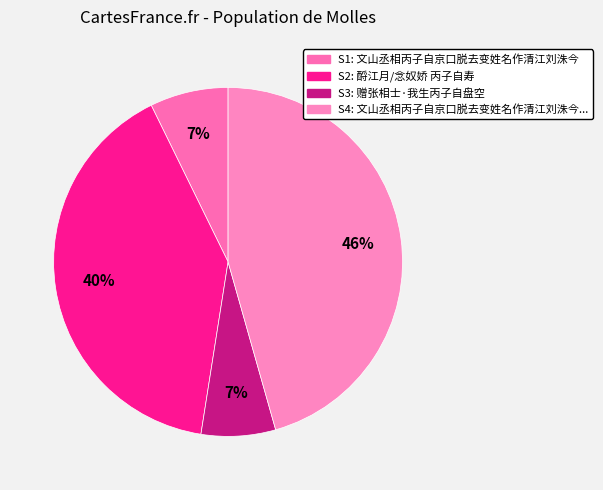

Does any single category account for the majority?

No